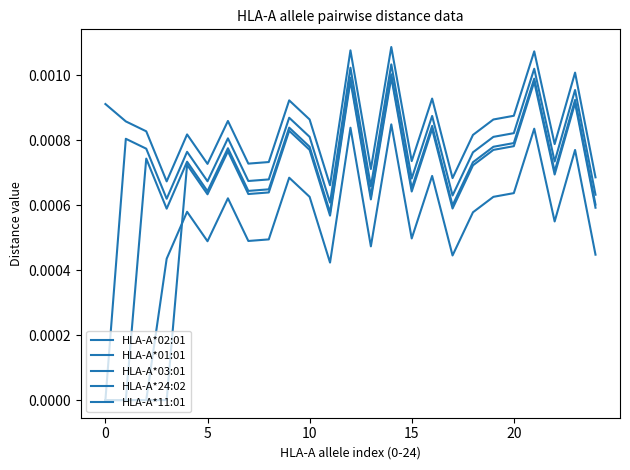

List the series in order of their peak value, highest first.

HLA-A*02:01, HLA-A*01:01, HLA-A*03:01, HLA-A*11:01, HLA-A*24:02